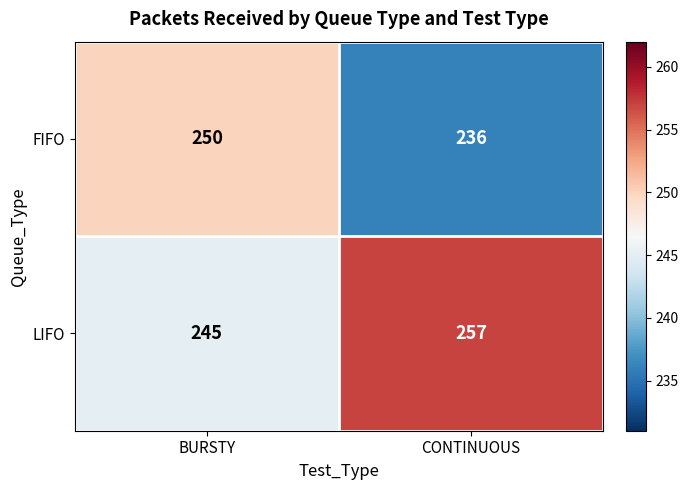

Reading left to right, extract all data points from this chart.

FIFO: BURSTY=250	CONTINUOUS=236
LIFO: BURSTY=245	CONTINUOUS=257